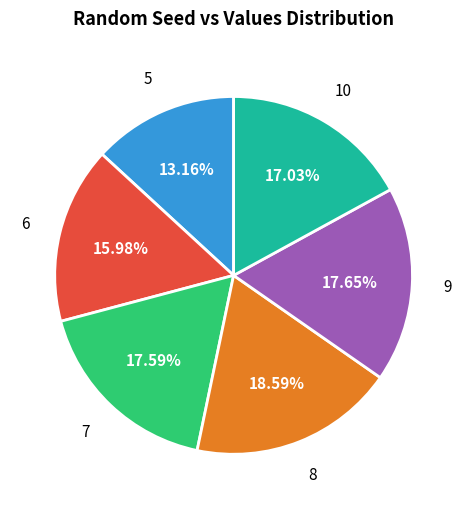

Does any single category account for the majority?

No